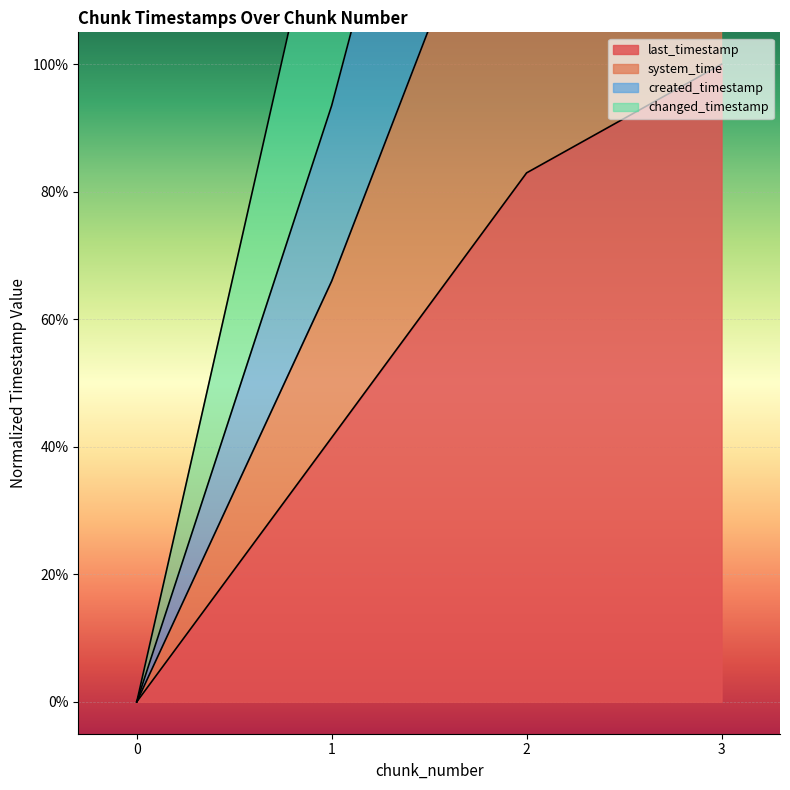

Is it true that created_timestamp equals 2.0 at 3?

True